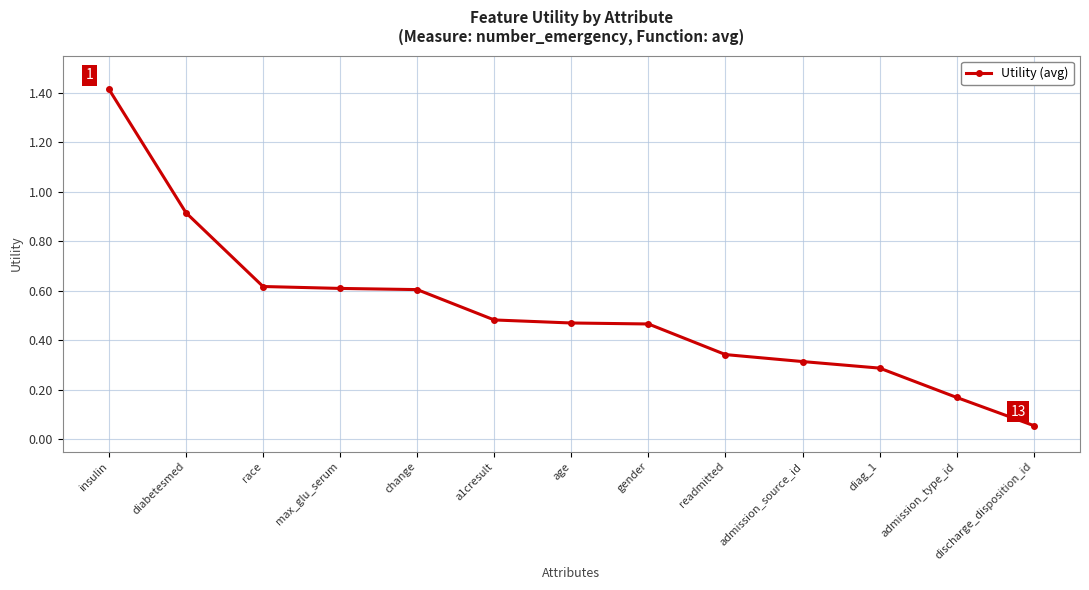

What is the greatest value displayed?

1.4